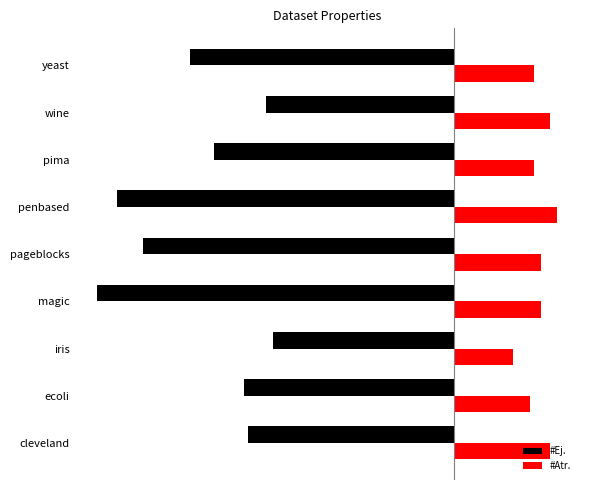

What are all the series names shown in the legend?

#Ej., #Atr.